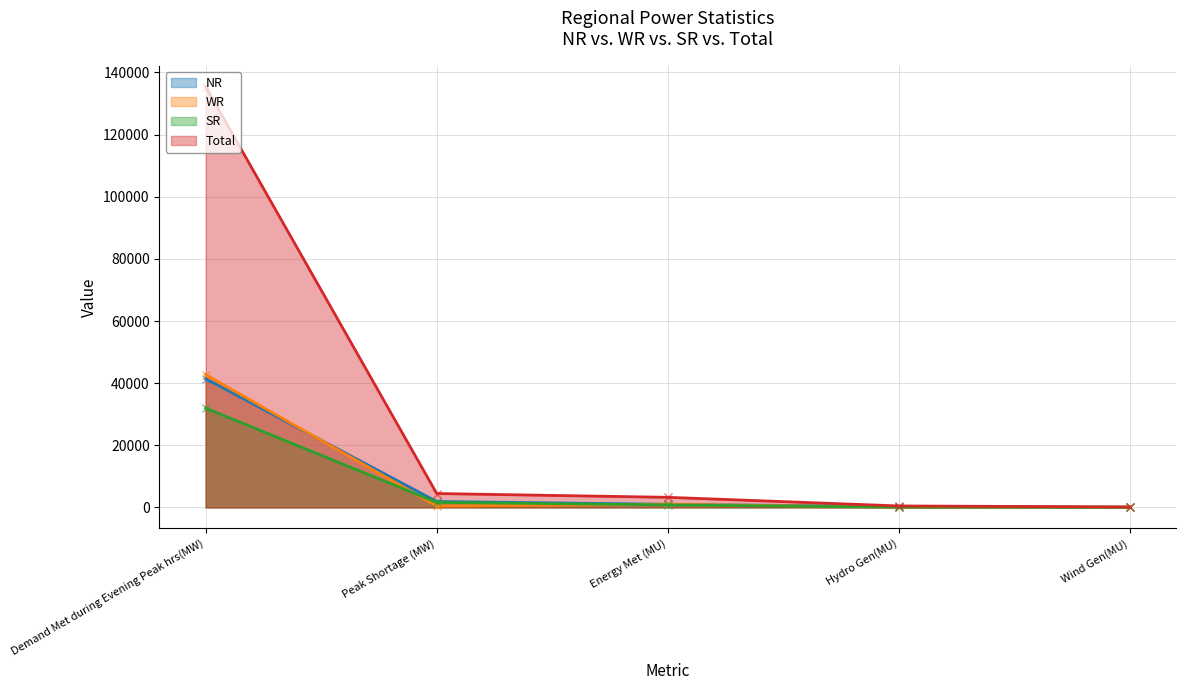

What is the difference between the SR values at Peak Shortage (MW) and Energy Met (MU)?

790